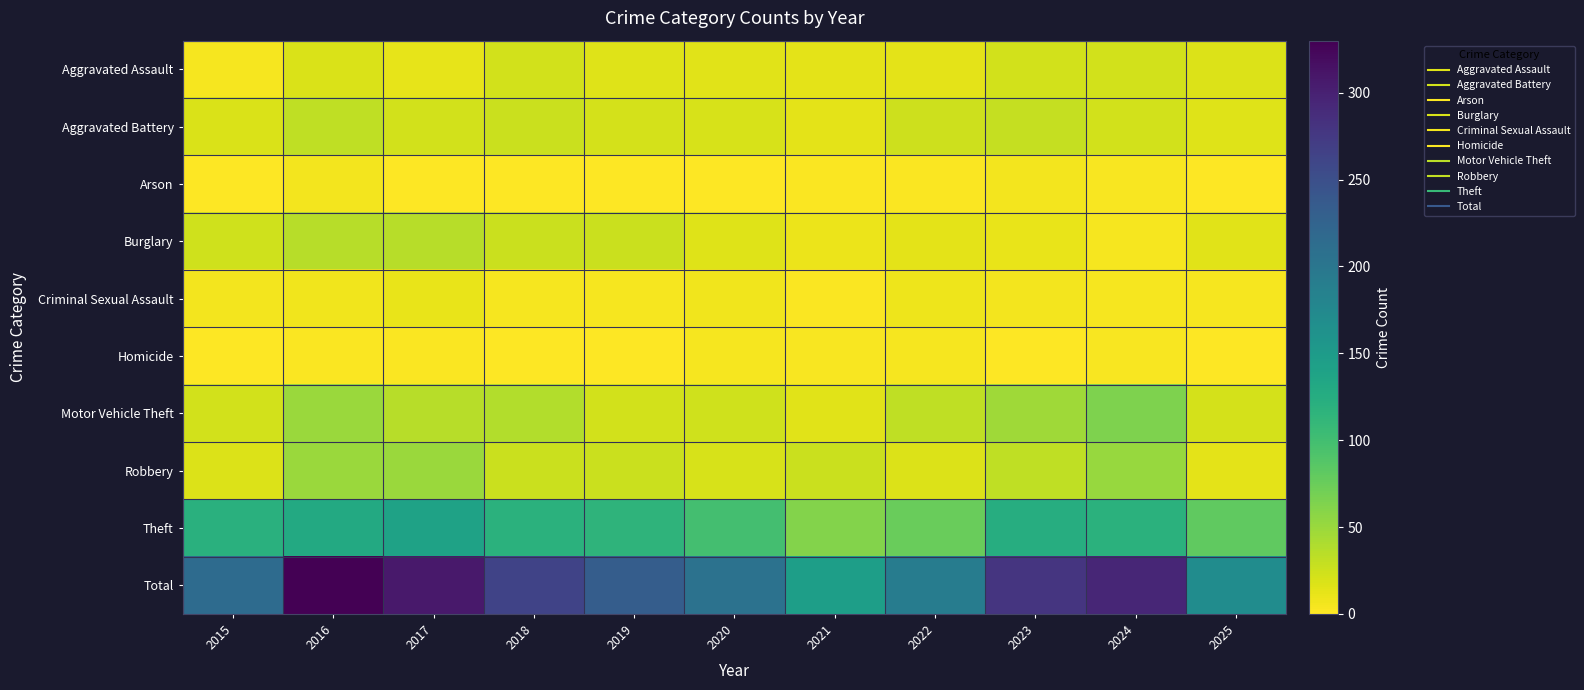

Rank the series at 2022 from lowest to highest value.

Arson, Homicide, Criminal Sexual Assault, Burglary, Aggravated Assault, Robbery, Aggravated Battery, Motor Vehicle Theft, Theft, Total